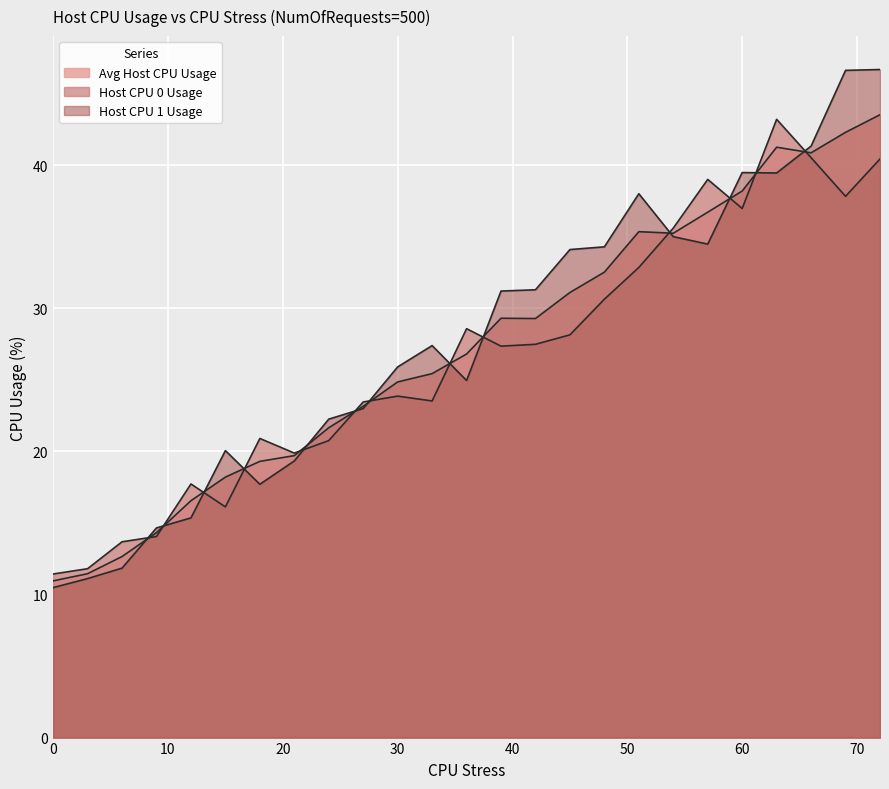

Between which two adjacent categories do Avg Host CPU Usage and Host CPU 1 Usage first intersect?

6 and 9